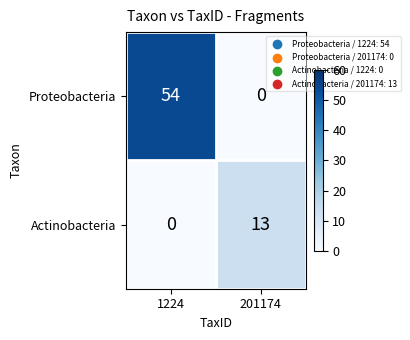

What is the highest value of the Actinobacteria series?

13